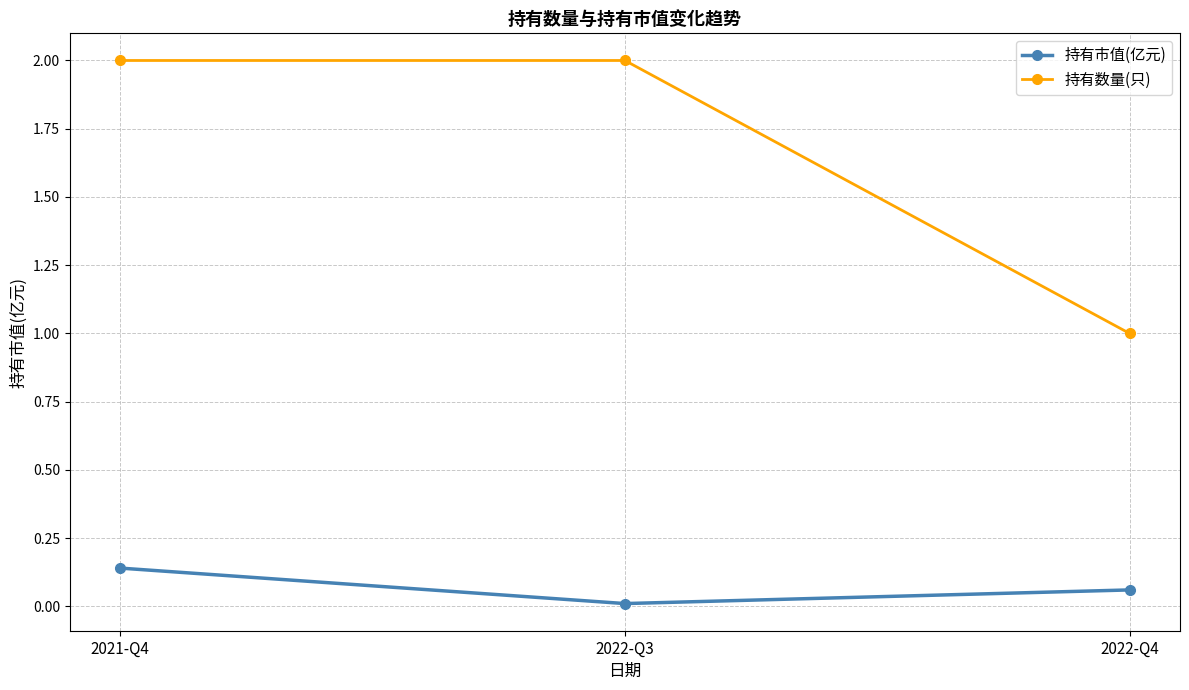

What is the spread (max minus min) of values at 2022-Q3?

2.0